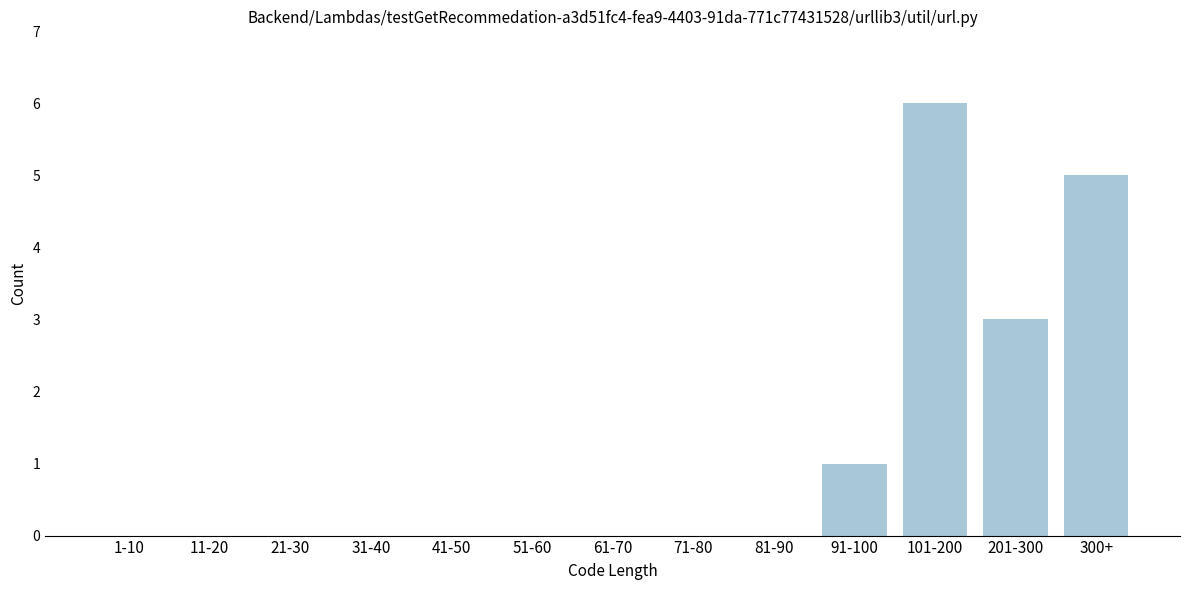

Reading right to left, list all the values displayed in this chart.

300+=5	201-300=3	101-200=6	91-100=1	81-90=0	71-80=0	61-70=0	51-60=0	41-50=0	31-40=0	21-30=0	11-20=0	1-10=0